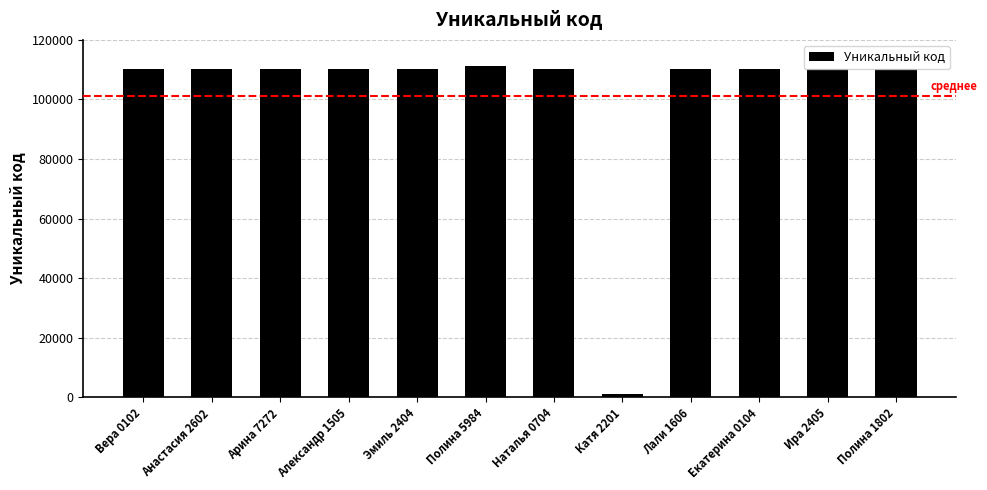

At which label does the data first exceed 110255?

Вера 0102